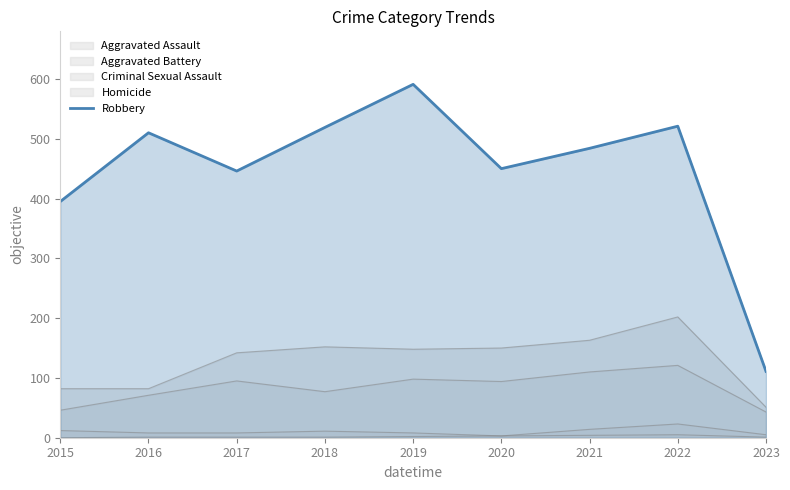

Reading left to right, transcribe all the data shown in this chart.

2015=395	2016=510	2017=446	2018=519	2019=591	2020=450	2021=484	2022=521	2023=111